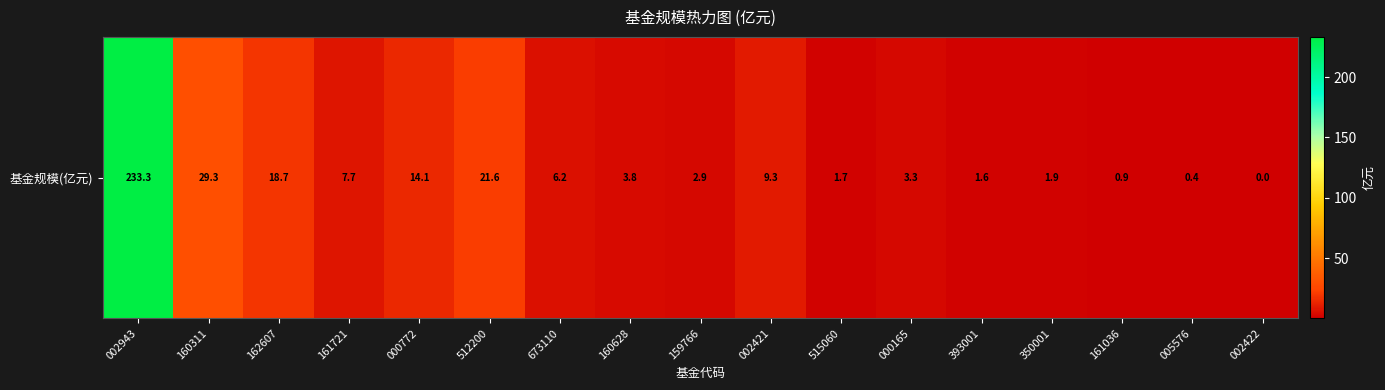

Count the number of values greater than 3.

10